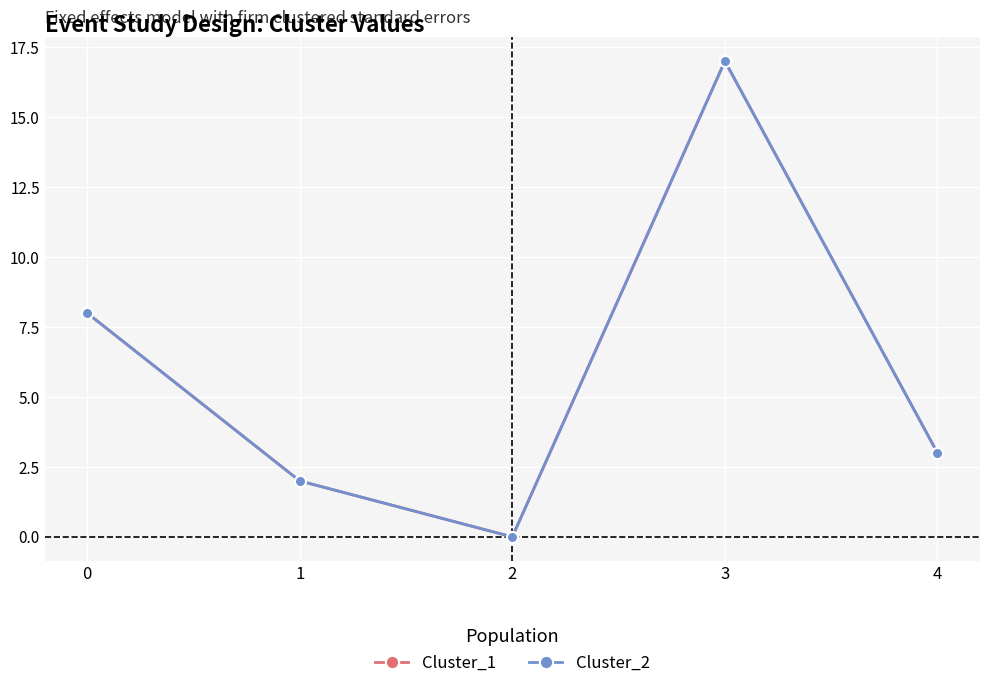

Is this an area chart (filled region under the line)?

No